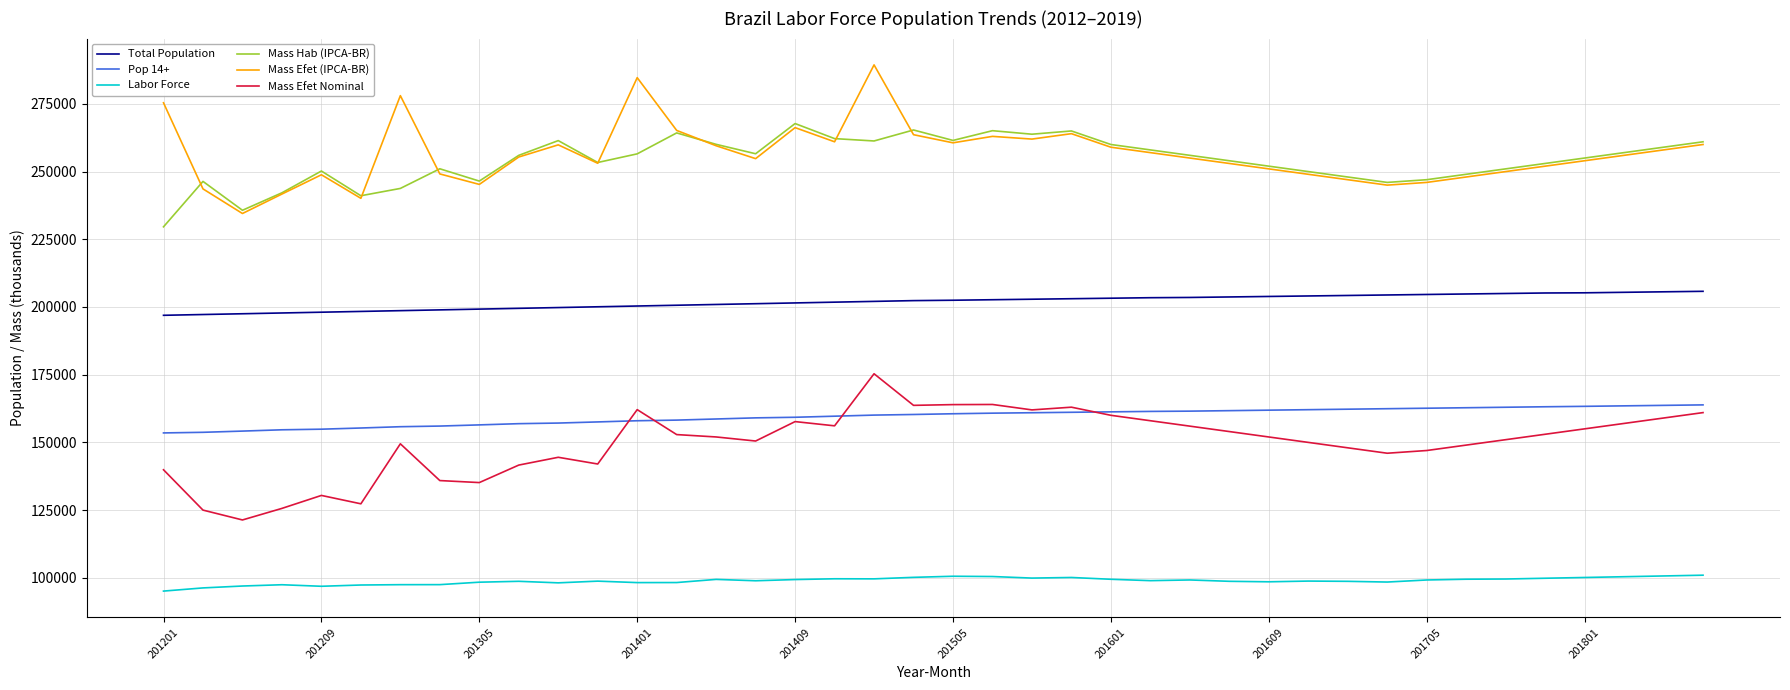

How many series are shown in this chart?

6